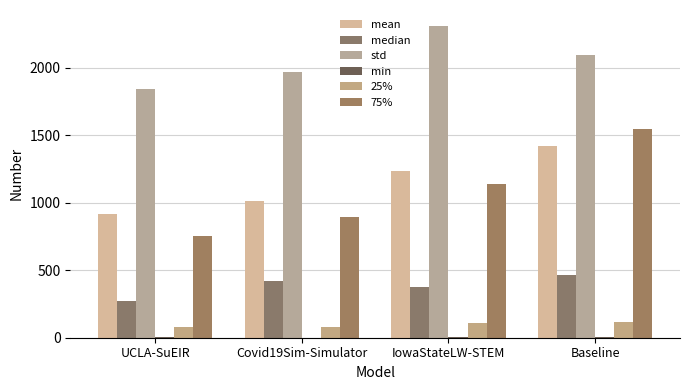

At which label does 75% reach its peak?

Baseline